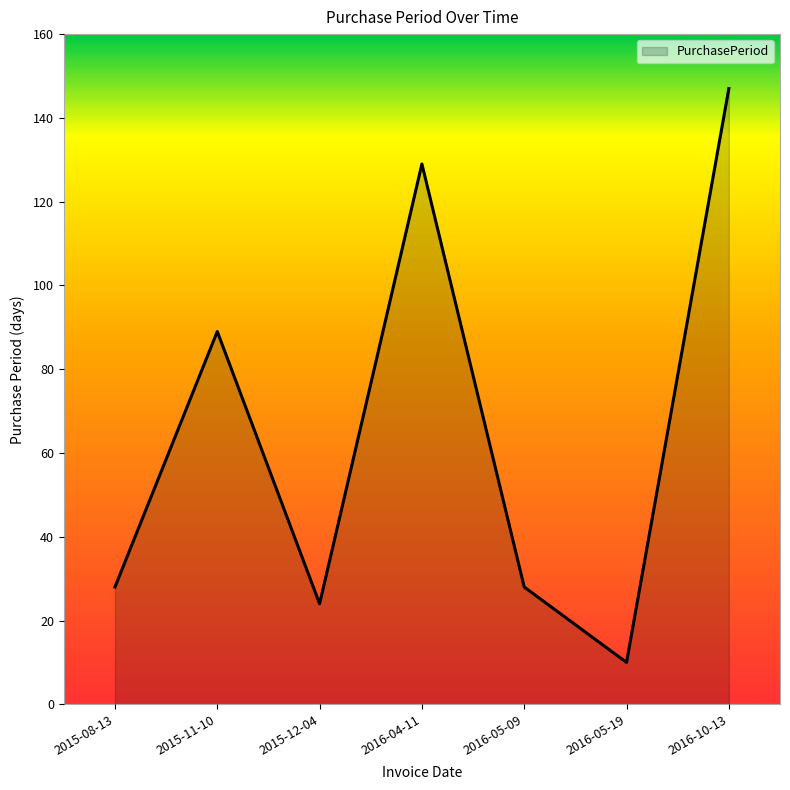

True or false: the data shows 5 at 2016-05-19.

False